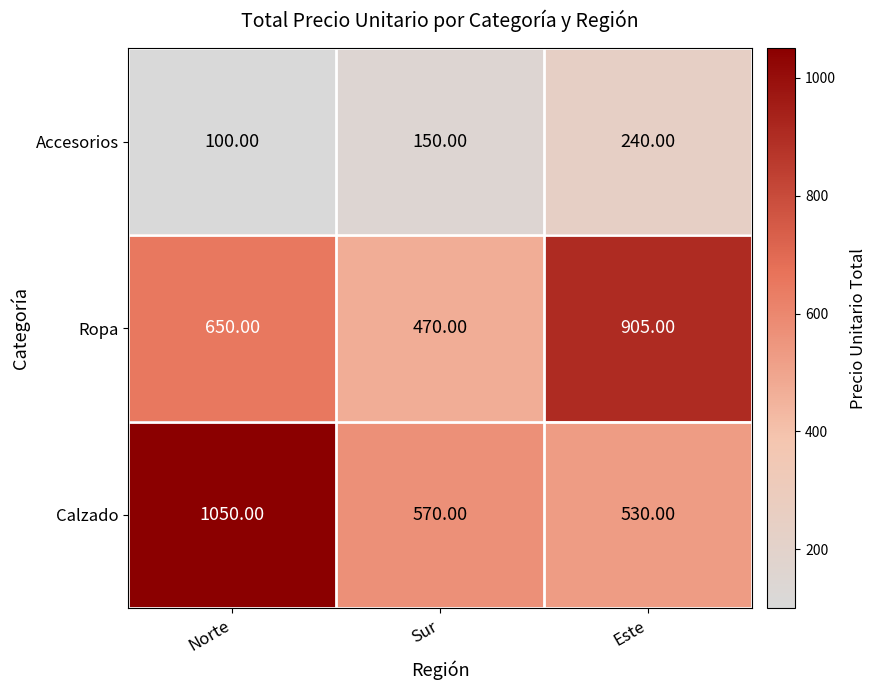

Rank the series at Sur from highest to lowest value.

Calzado, Ropa, Accesorios